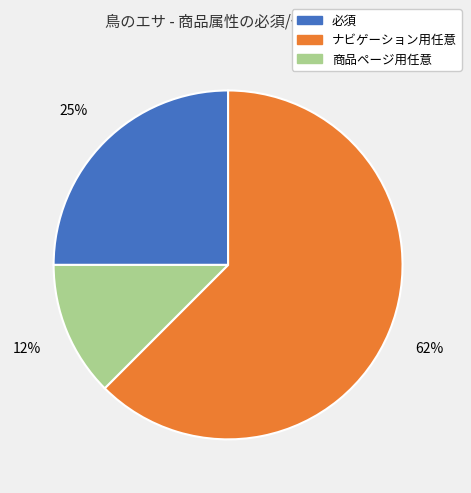

Which category has the biggest portion of the pie?

ナビゲーション用任意